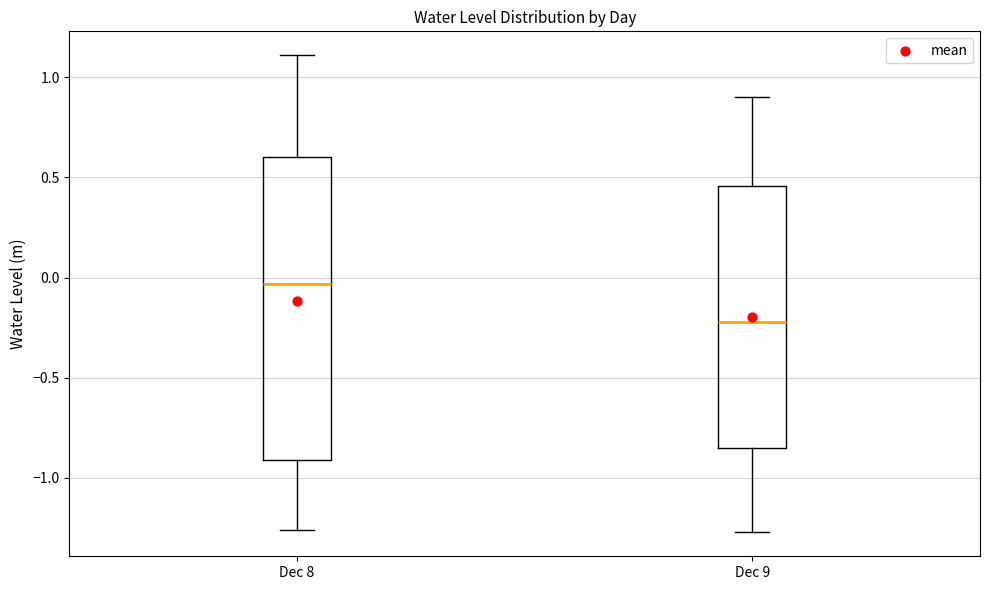

Reading left to right, read every box against the y-axis: the position of its median line, the range the box covers, and the ends of its whiskers. The values are not printed on the chart, so give them approximately, as read against the axis.

Dec 8: median -0.05, box -0.90 to 0.60, whiskers -1.25 to 1.10
Dec 9: median -0.20, box -0.85 to 0.45, whiskers -1.25 to 0.90